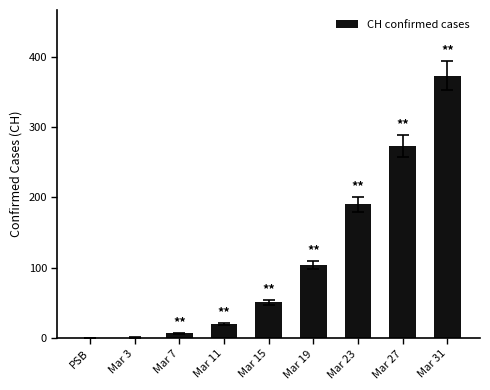

What is the change in value from Mar 19 to Mar 27?

+169